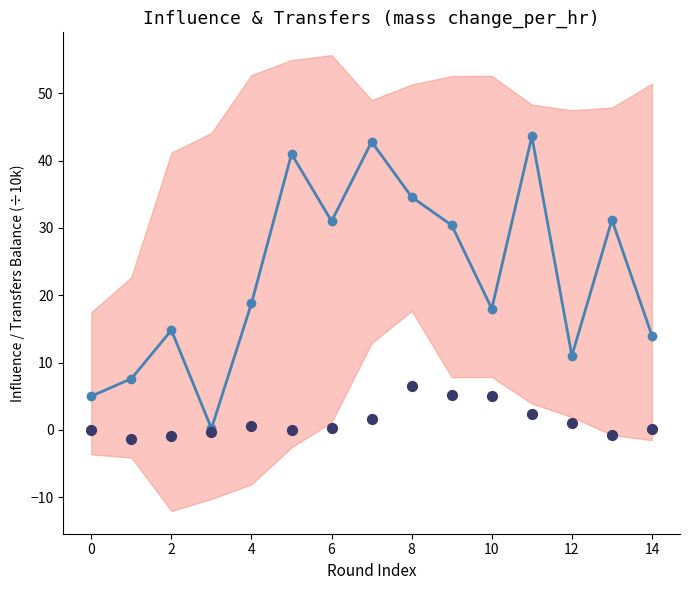

Which series has the largest total across all categories?

influence